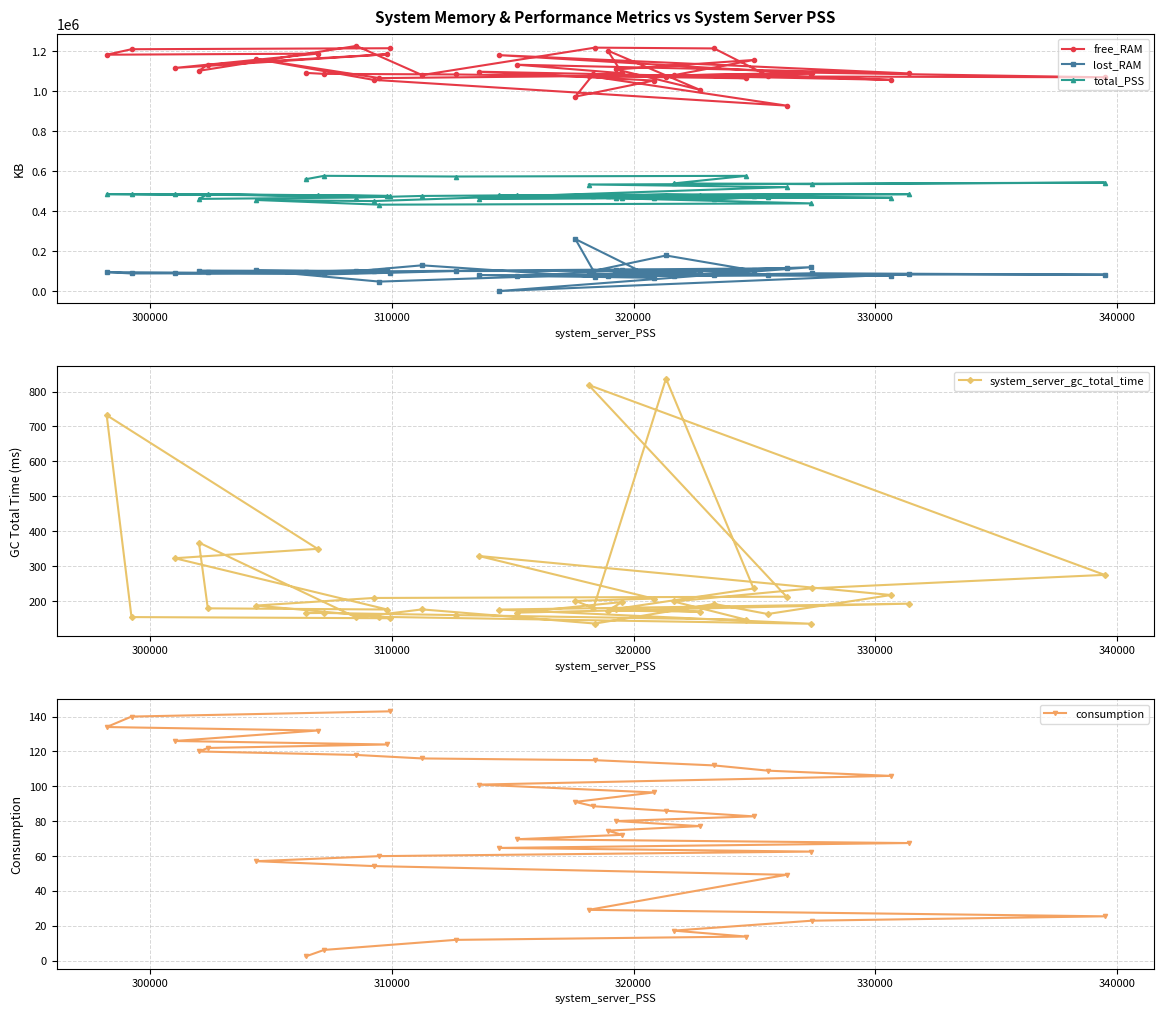

What is the average value of the consumption series?

79.5